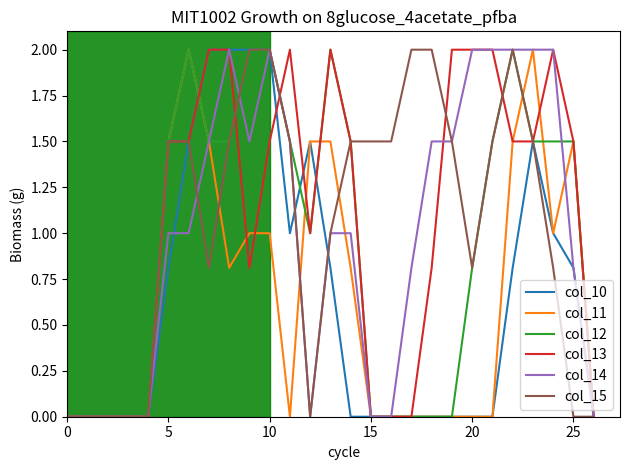

What is the maximum value for col_14?

2.0